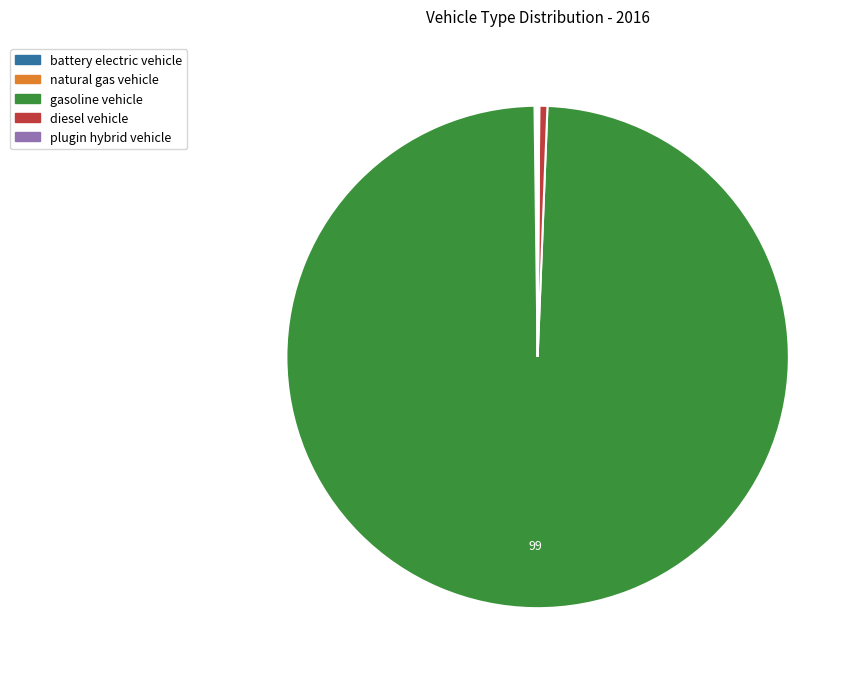

Which slice is the largest?

gasoline vehicle